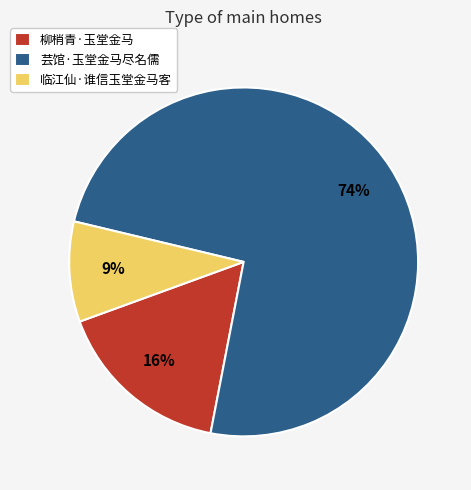

Which slice is the largest?

芸馆·玉堂金马尽名儒